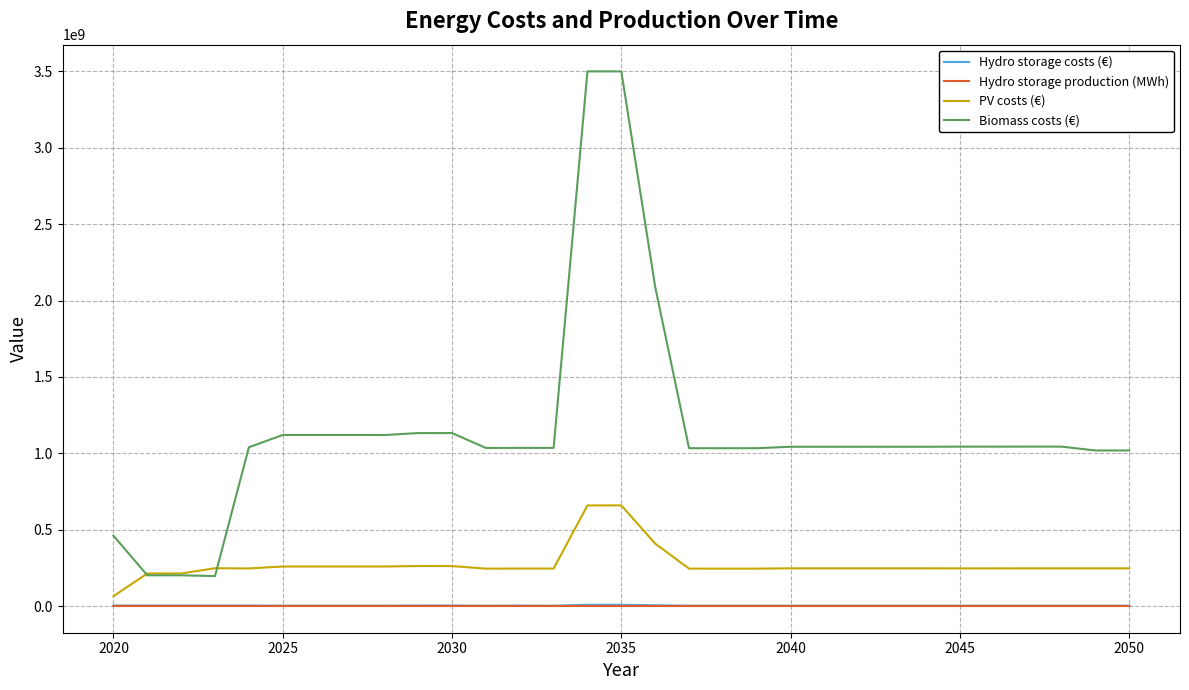

Which series has the largest range (max minus min)?

Biomass costs (€)